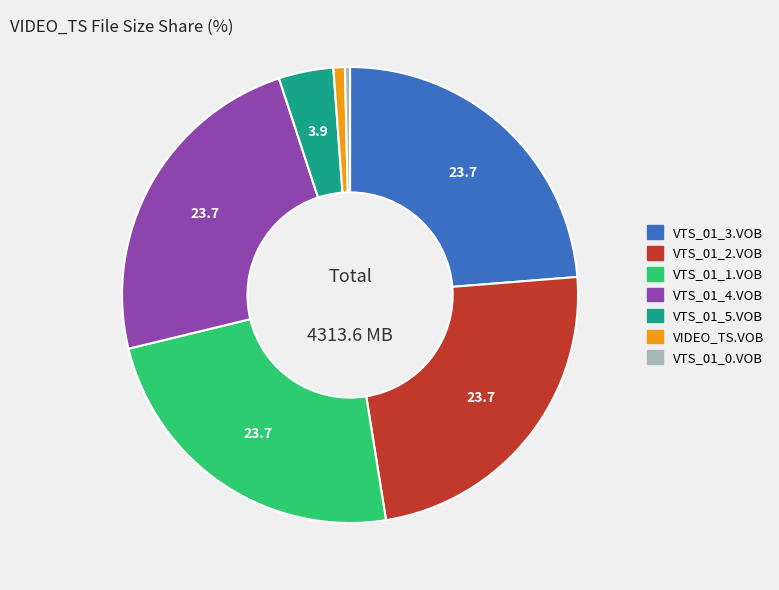

Is VTS_01_4.VOB the majority of the pie?

No